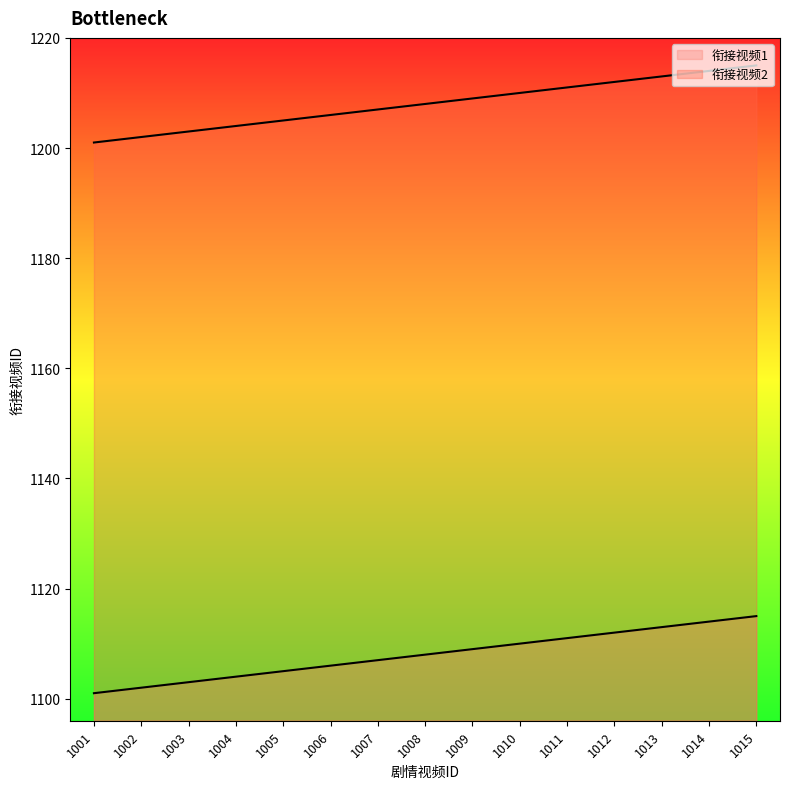

How many lines are shown in the chart?

2